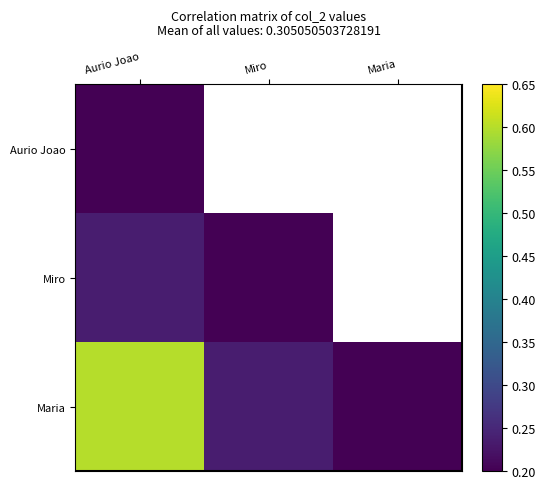

What is the total value across all series at Aurio Joao?

1.0